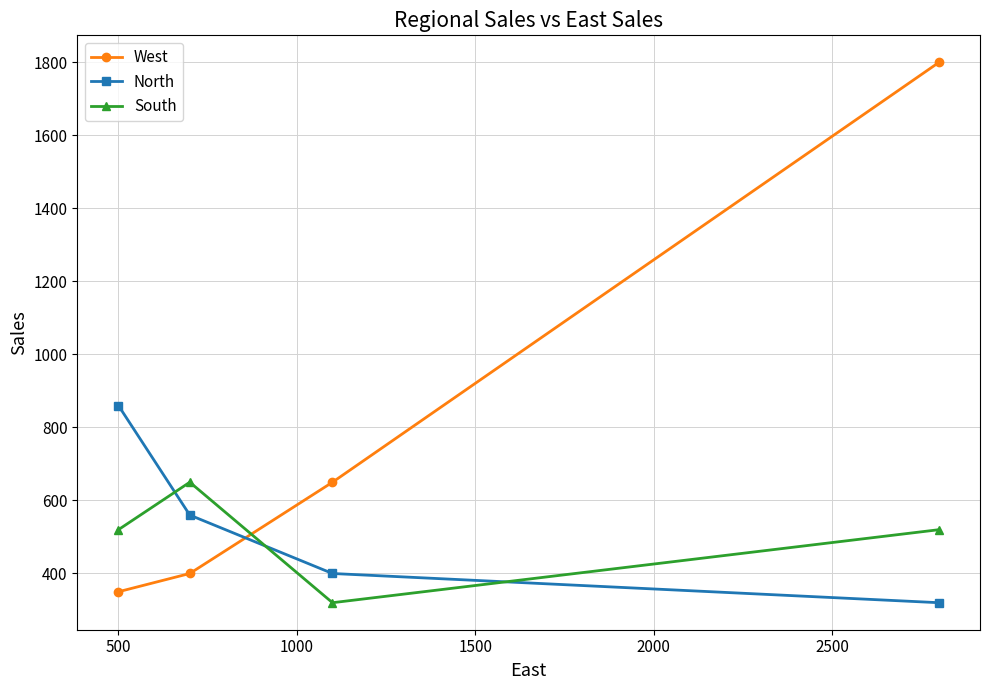

Rank the series by their maximum value, from lowest to highest.

South, North, West